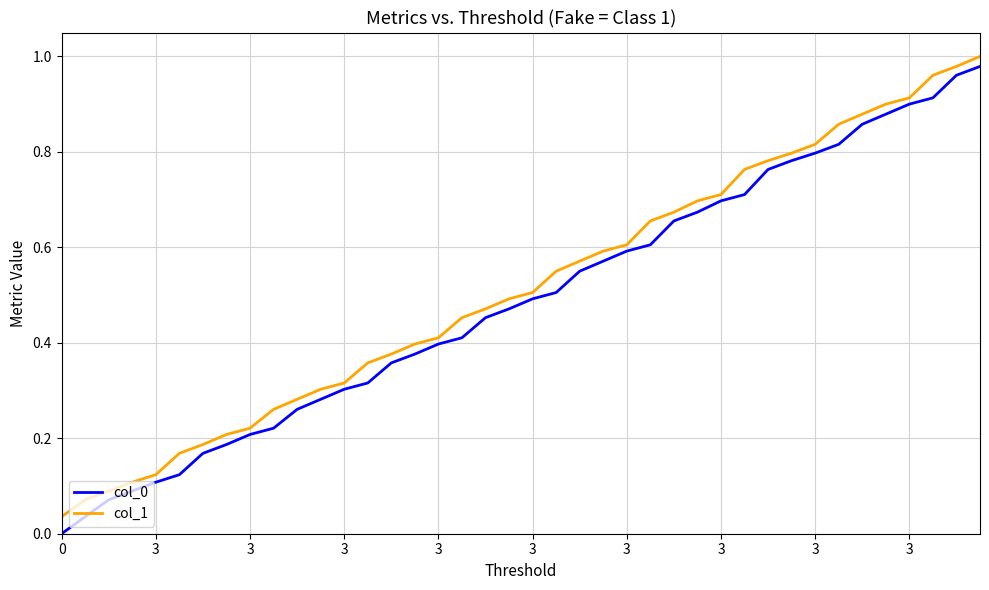

True or false: col_1 and col_0 cross at least once.

False